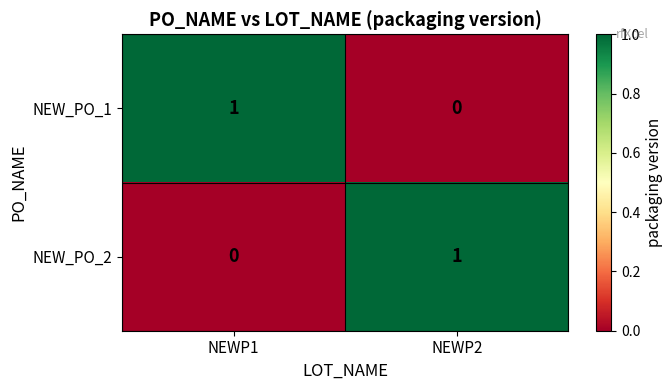

Is the value of NEW_PO_1 at NEWP2 greater than the value of NEW_PO_2 at NEWP2?

No